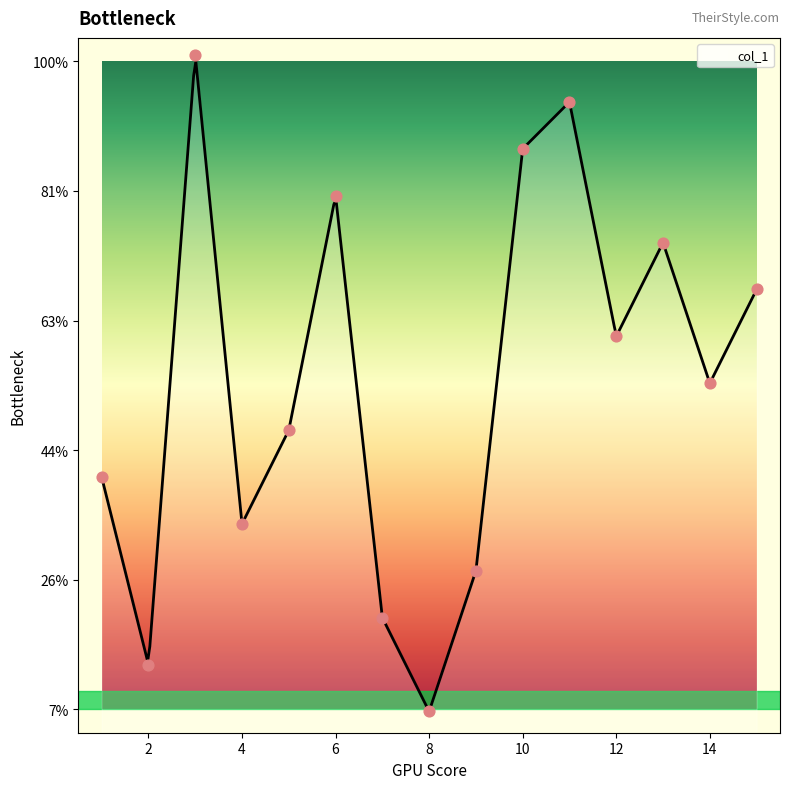

What is the ratio of the value at 5 to the value at 1?

1.2